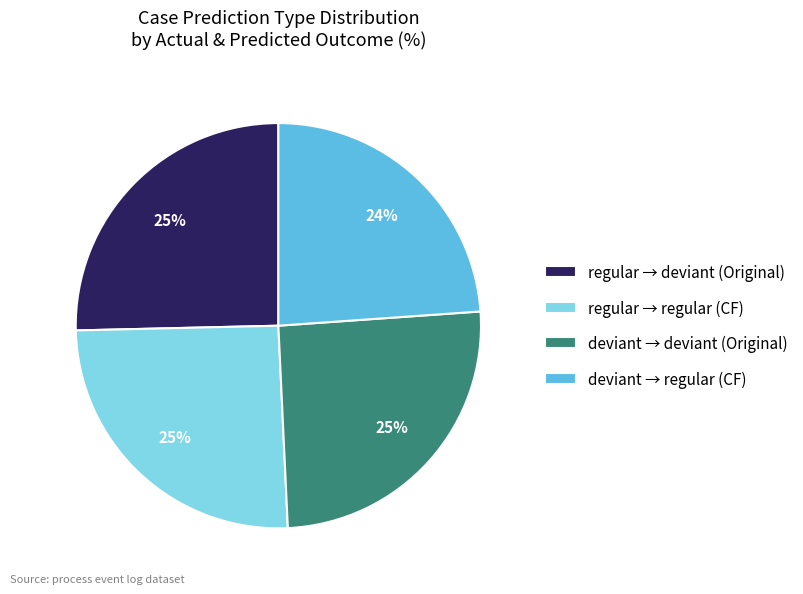

To the nearest percent, what percentage of the pie is regular → deviant (Original)?

25%